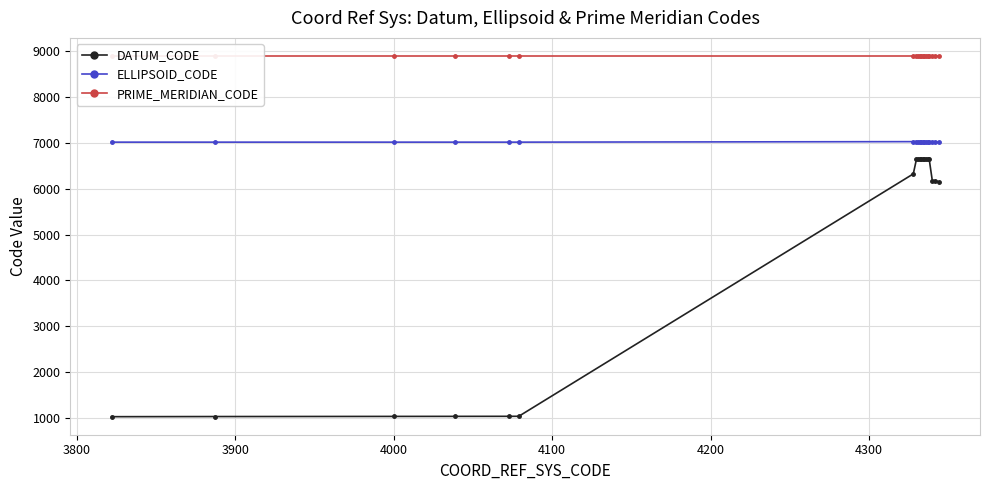

True or false: DATUM_CODE has more than 0 points higher than both neighbors.

True